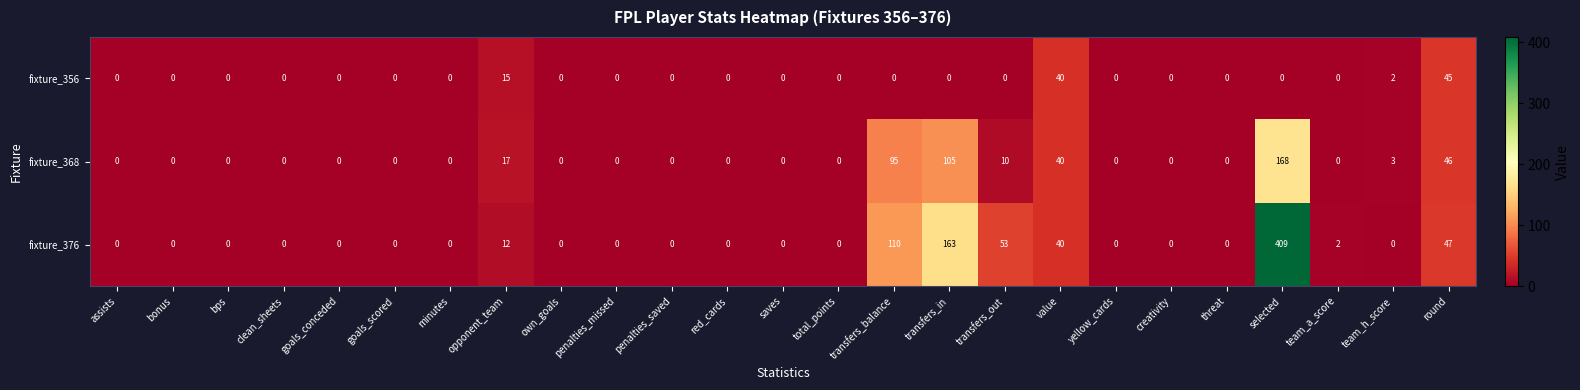

At which category is the sum across all series the highest?

selected